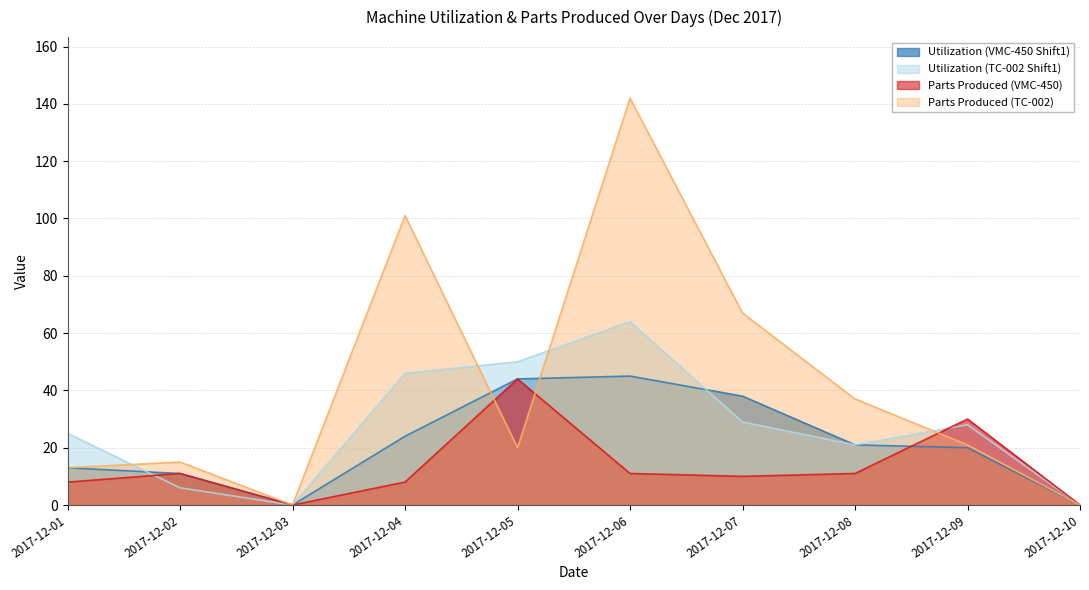

At which label is Utilization (TC-002 Shift1) closest to 32?

2017-12-07